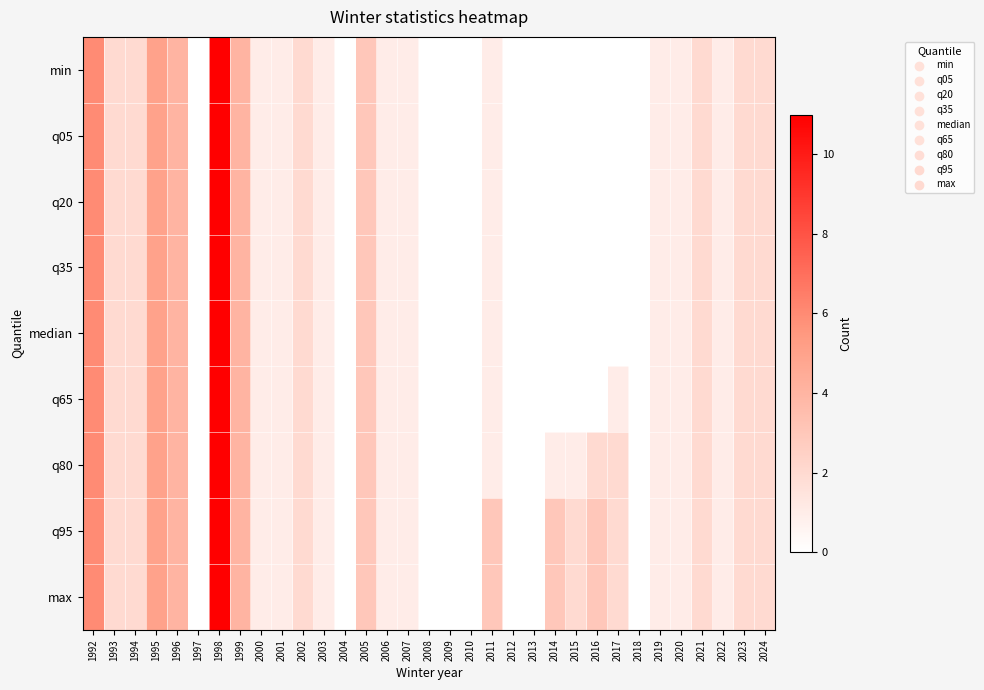

Between 2012 and 1996, which is larger?

1996